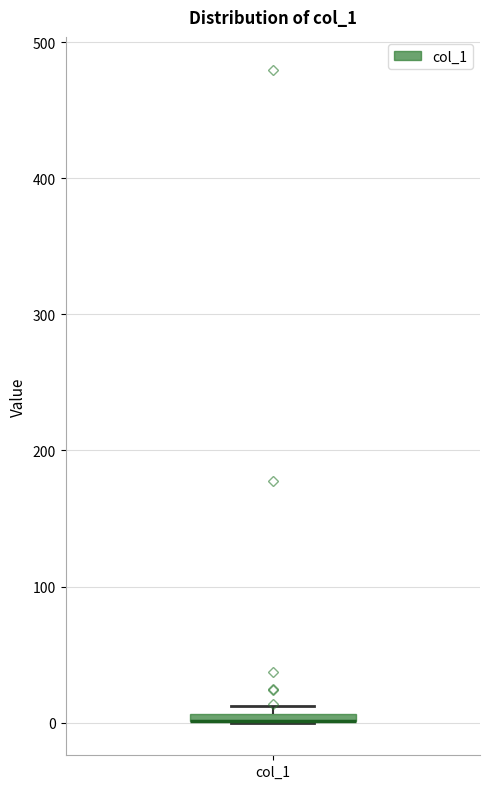

Where is the lower edge of the box for col_1 on the y-axis? The values are not printed on the chart, so give them approximately, as read against the axis.

0